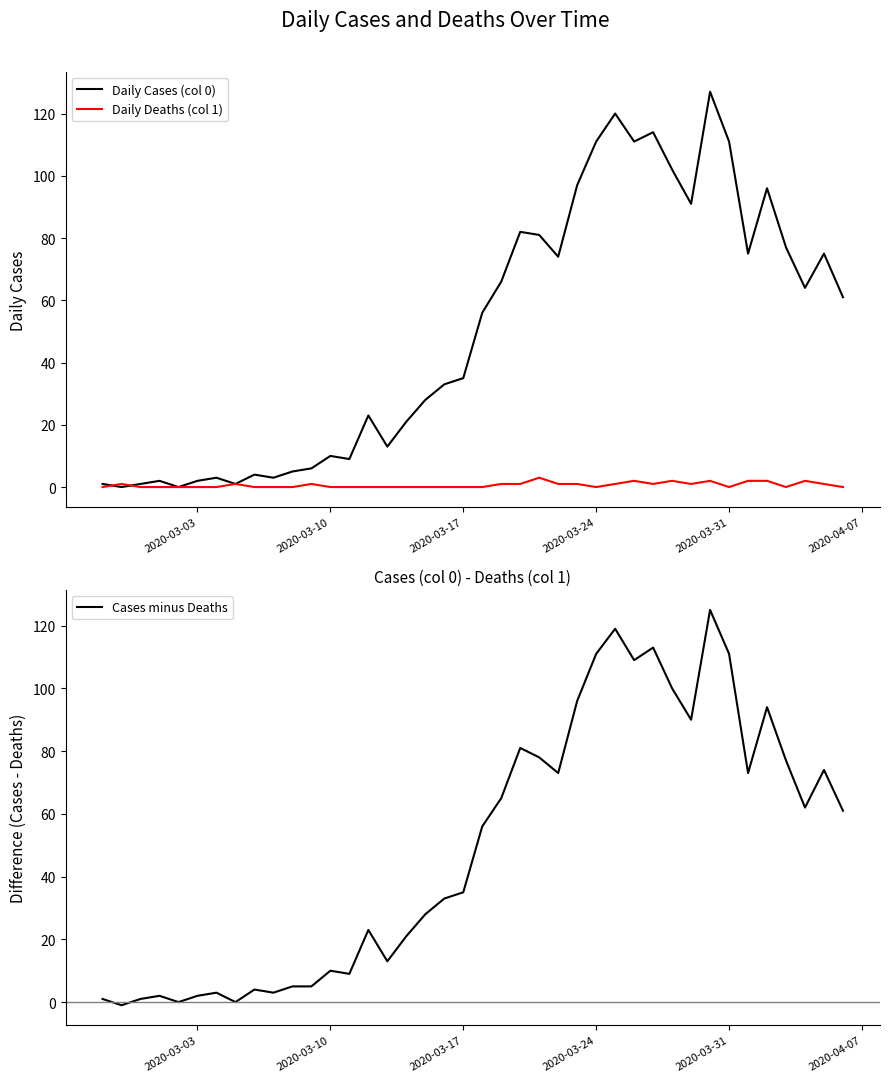

How many lines are shown in the chart?

3